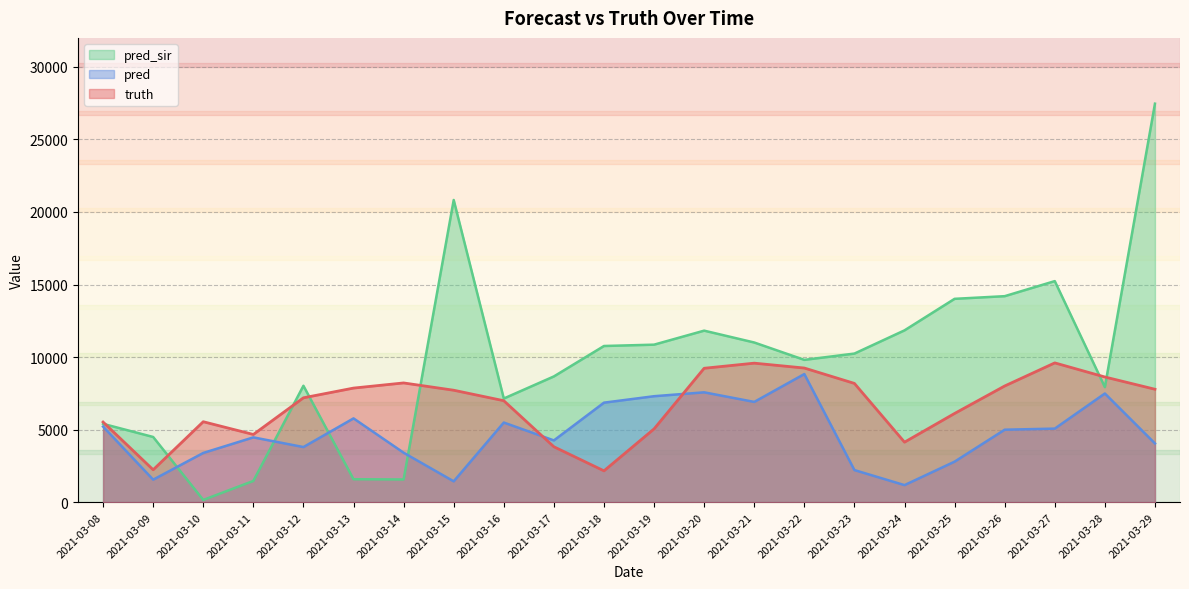

True or false: pred_sir and truth cross at least once.

True